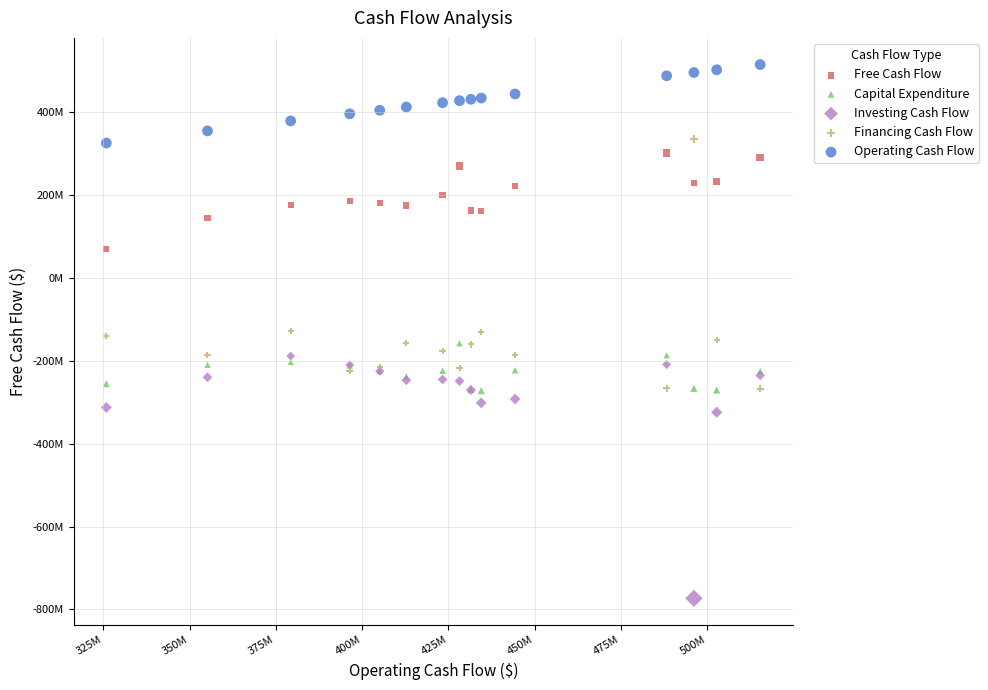

Which series contains the lowest Y value?

Investing Cash Flow